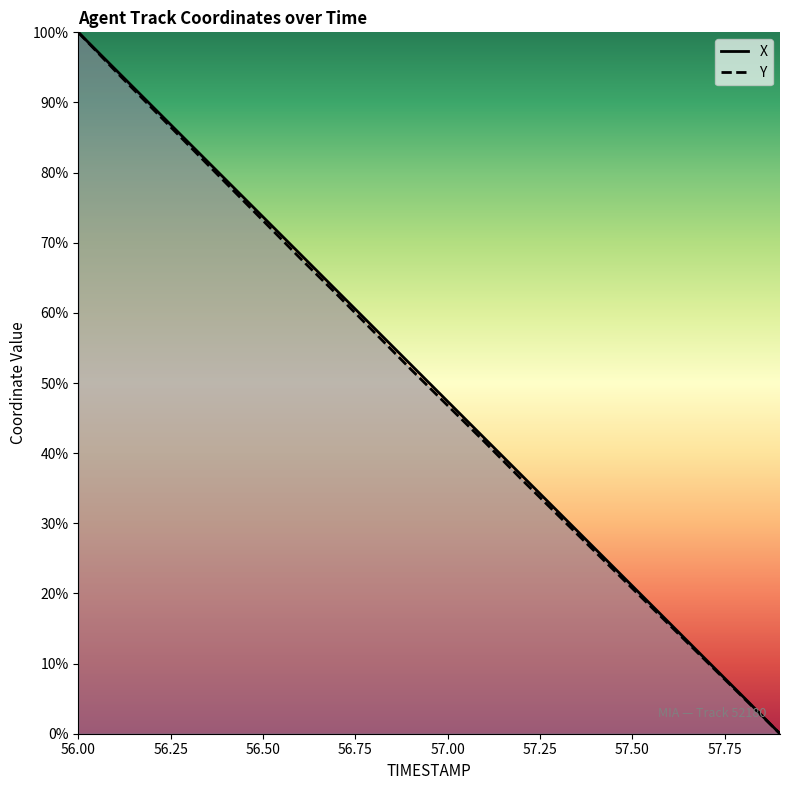

The value of X at 57.2 is 36.9. True or false?

True